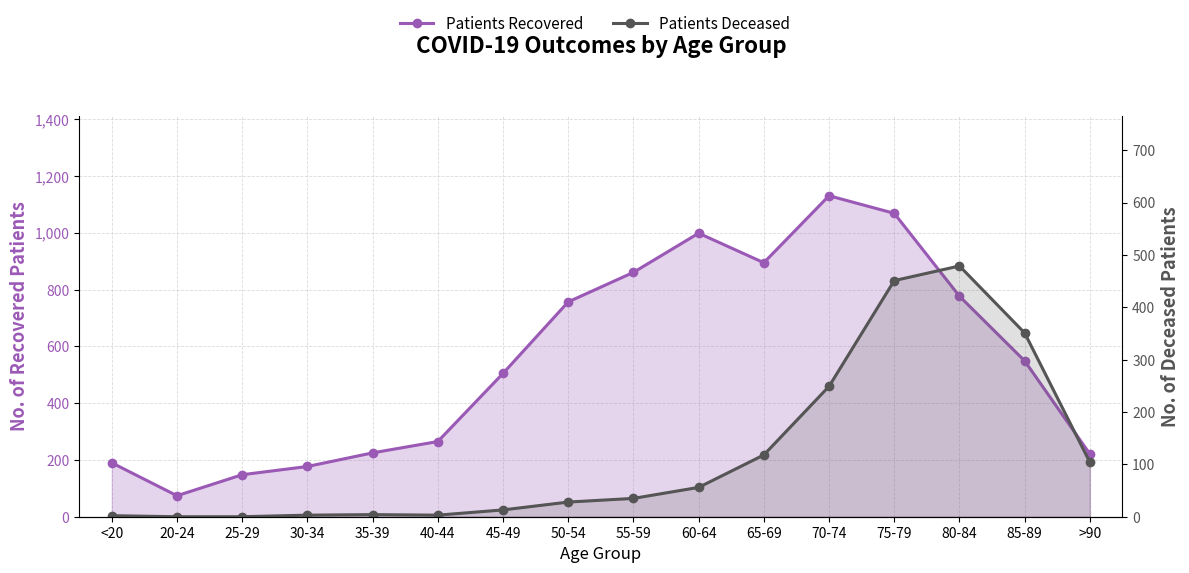

What is the label of the 1st point from the right?

>90